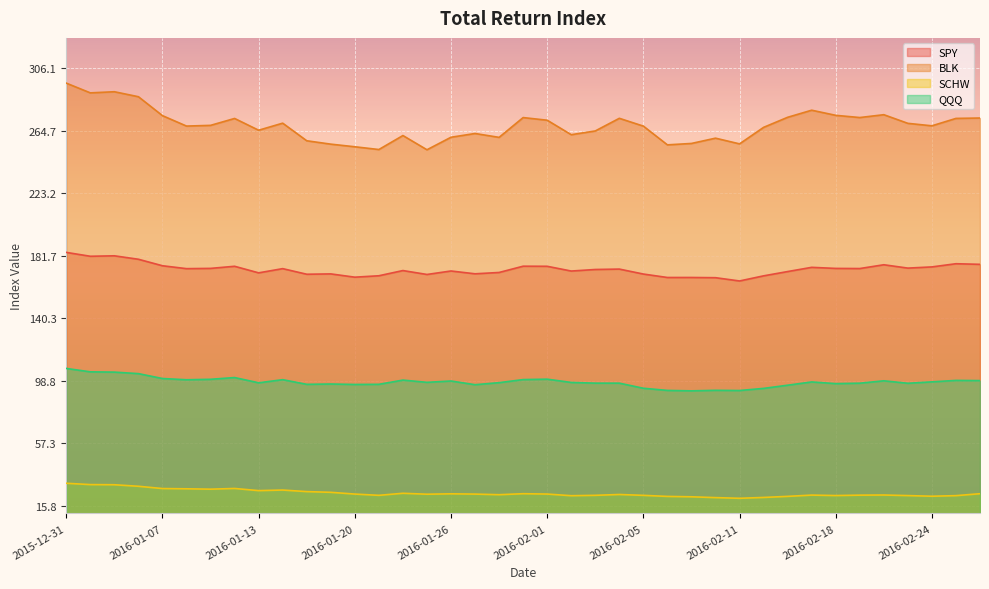

What is the difference between the QQQ values at 2016-01-05 and 2016-01-21?

8.1